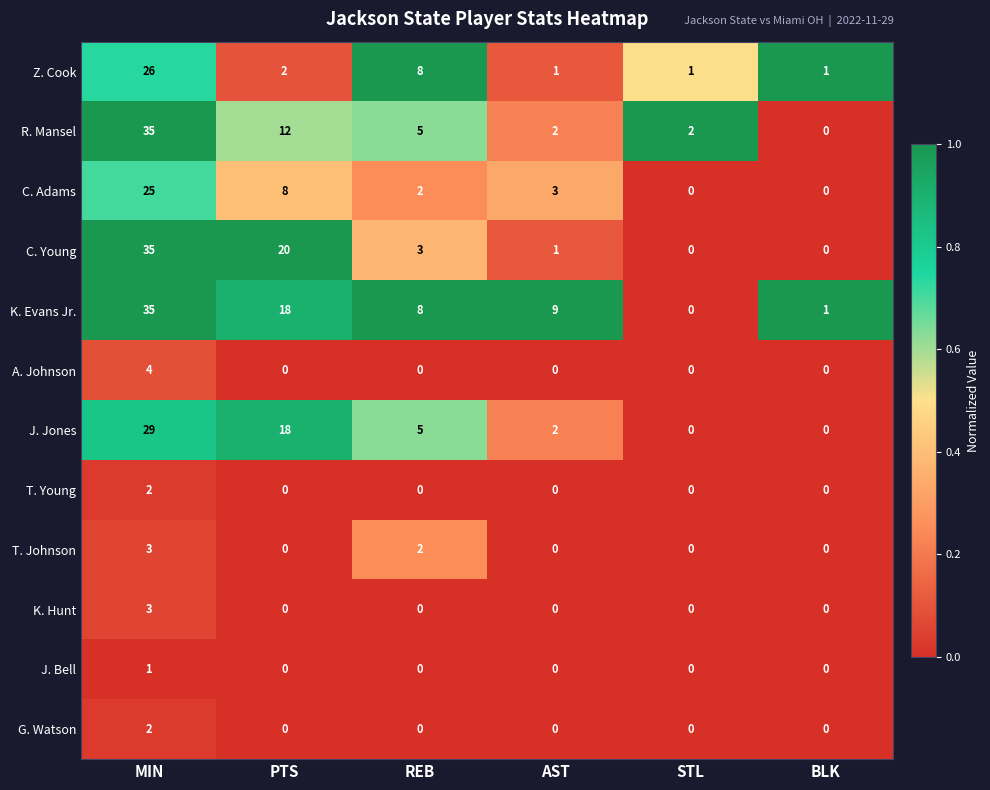

What is the maximum value for T. Johnson?

3